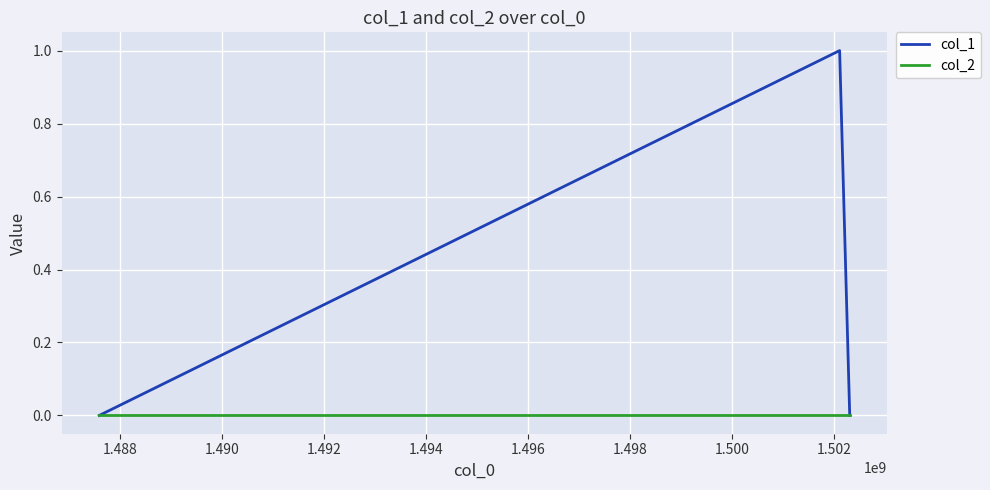

Which series has the largest range (max minus min)?

col_1